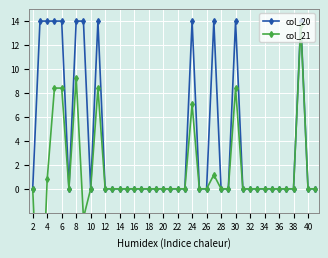

True or false: col_20 has more than 2 points higher than both neighbors.

True